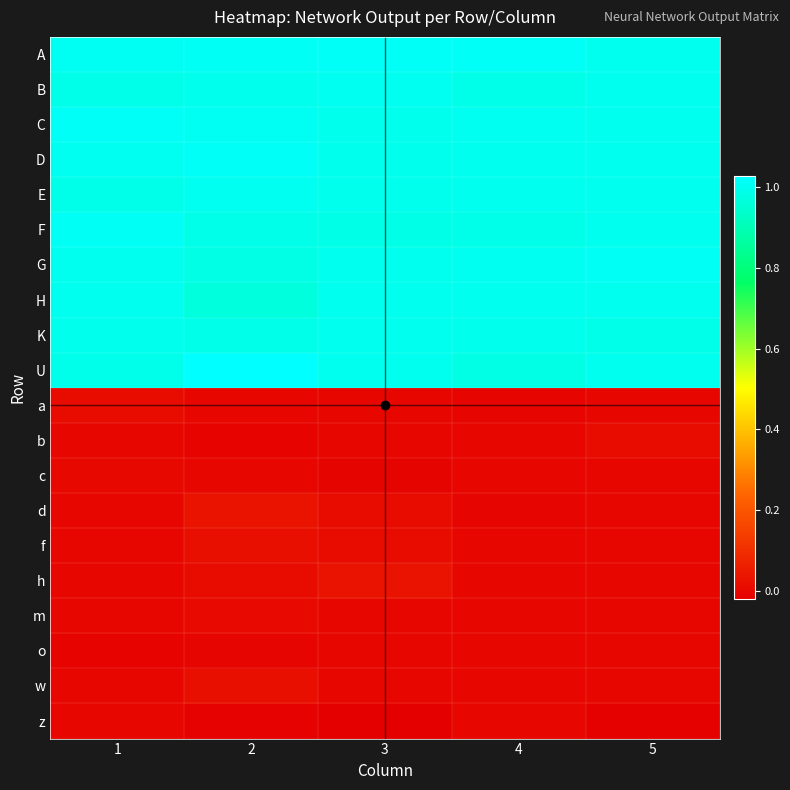

Reading left to right, extract all data points from this chart.

A: 1=1.0	2=1.0	3=1.0	4=1.0	5=1.0
B: 1=1.0	2=1.0	3=1.0	4=1.0	5=1.0
C: 1=1.0	2=1.0	3=1.0	4=1.0	5=1.0
D: 1=1.0	2=1.0	3=1.0	4=1.0	5=1.0
E: 1=1.0	2=1.0	3=1.0	4=1.0	5=1.0
F: 1=1.0	2=1.0	3=1.0	4=1.0	5=1.0
G: 1=1.0	2=1.0	3=1.0	4=1.0	5=1.0
H: 1=1.0	2=1.0	3=1.0	4=1.0	5=1.0
K: 1=1.0	2=1.0	3=1.0	4=1.0	5=1.0
U: 1=1.0	2=1.0	3=1.0	4=1.0	5=1.0
a: 1=0.0	2=-0.0	3=-0.0	4=-0.0	5=0.0
b: 1=-0.0	2=-0.0	3=-0.0	4=-0.0	5=0.0
c: 1=0.0	2=-0.0	3=-0.0	4=-0.0	5=-0.0
d: 1=0.0	2=0.0	3=0.0	4=-0.0	5=-0.0
f: 1=-0.0	2=0.0	3=0.0	4=-0.0	5=0.0
h: 1=0.0	2=0.0	3=0.0	4=-0.0	5=-0.0
m: 1=0.0	2=0.0	3=-0.0	4=-0.0	5=-0.0
o: 1=-0.0	2=-0.0	3=-0.0	4=-0.0	5=0.0
w: 1=-0.0	2=0.0	3=-0.0	4=-0.0	5=-0.0
z: 1=-0.0	2=-0.0	3=-0.0	4=-0.0	5=-0.0